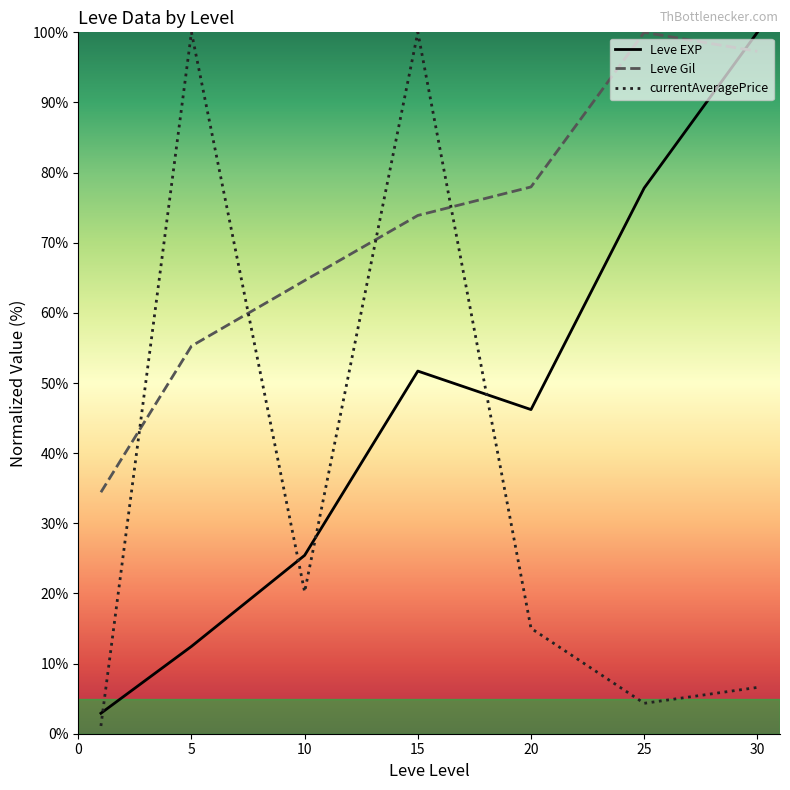

What is the difference between the second highest and second lowest values in the currentAveragePrice series?

95.7